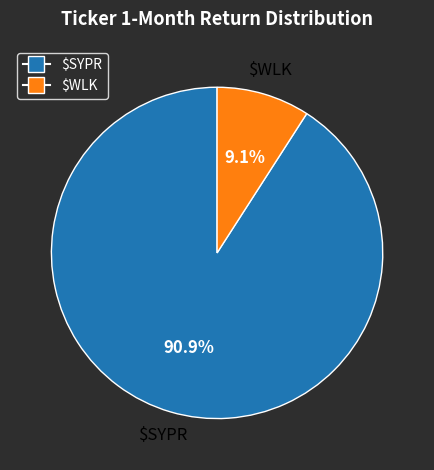

To the nearest percent, what portion does $SYPR represent?

91%